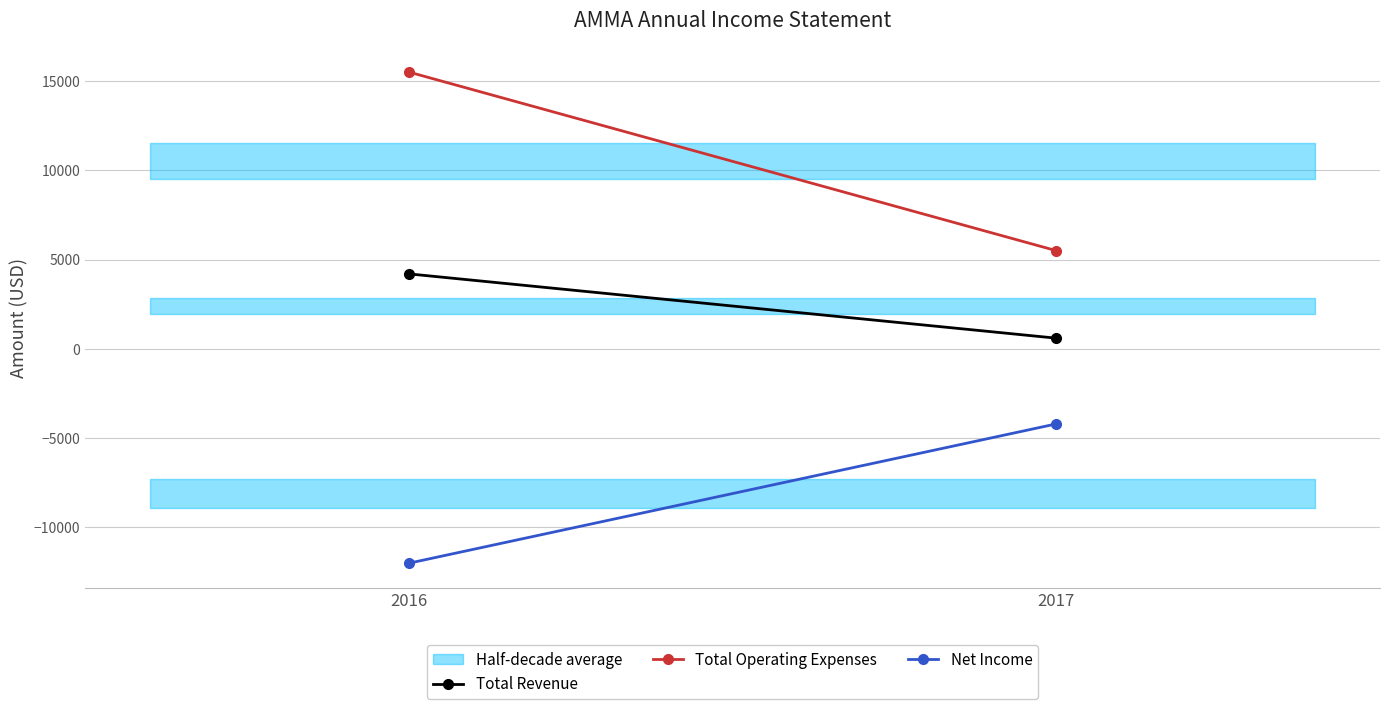

List the series in order of their overall mean, highest first.

Total Operating Expenses, Total Revenue, Net Income